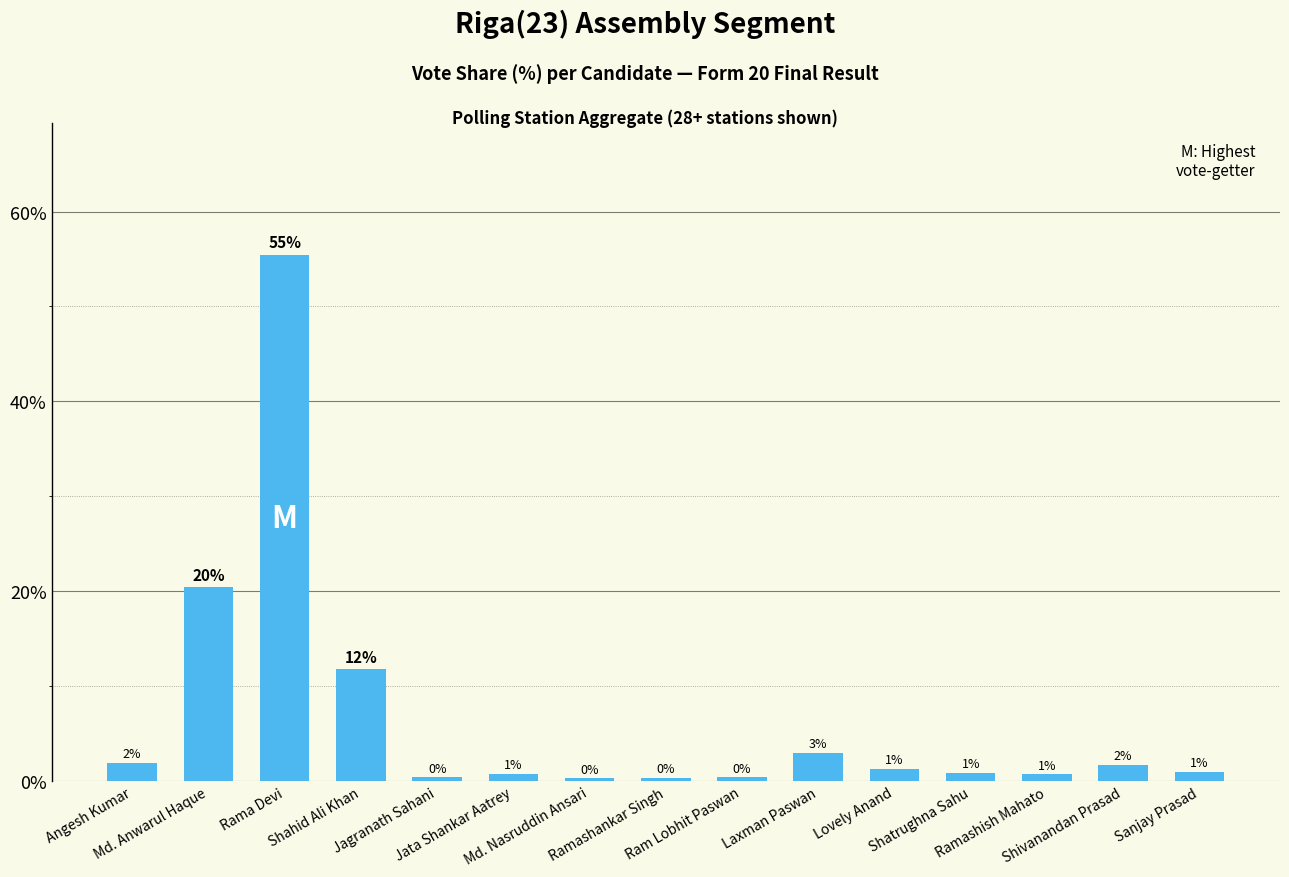

How many bars are there in total?

15